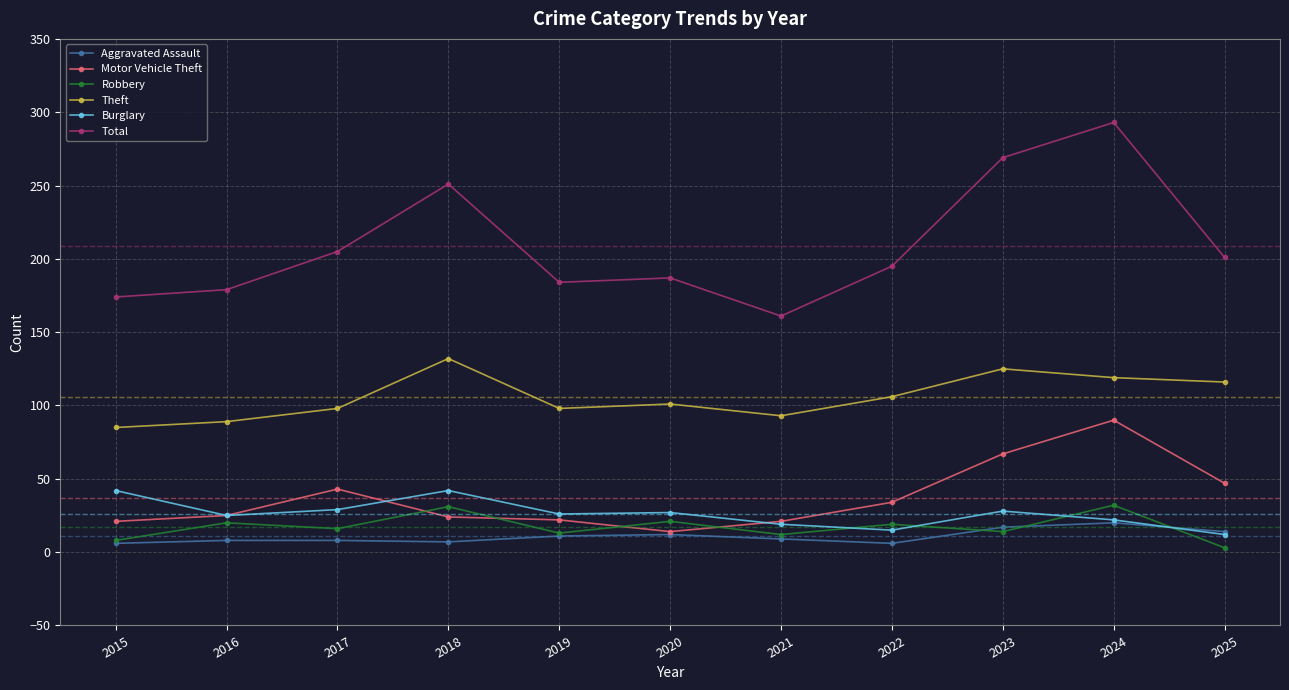

At how many categories does at least one series exceed 96?

11